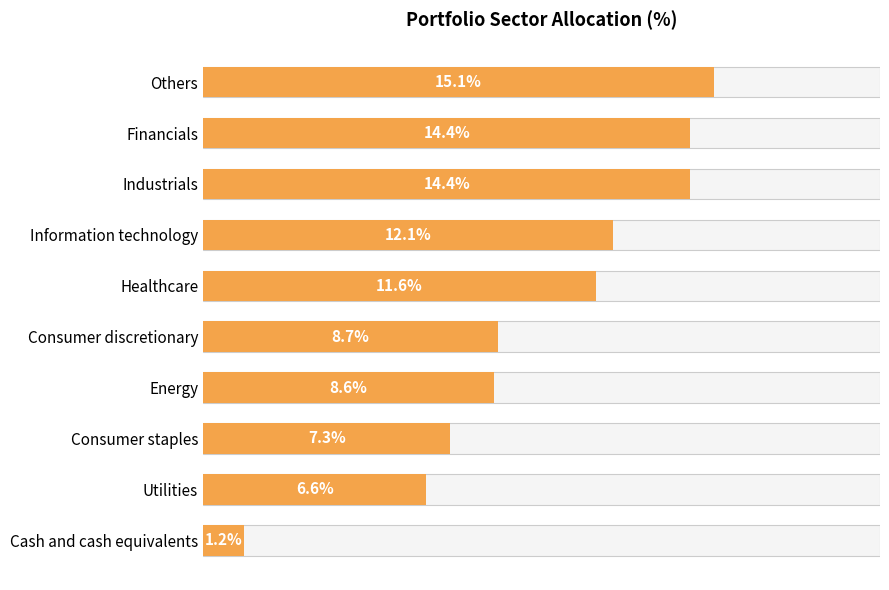

Does the chart contain stacked bars?

No